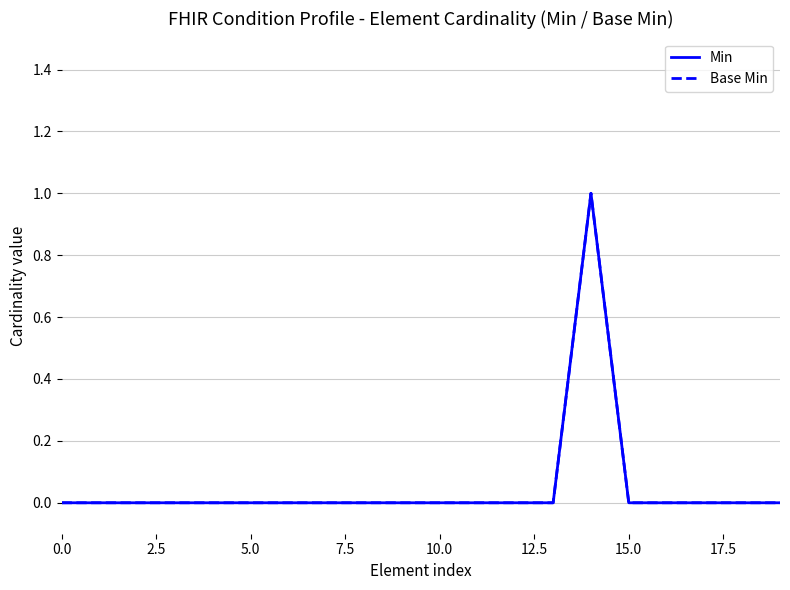

Does the chart display data point markers on the line(s)?

No